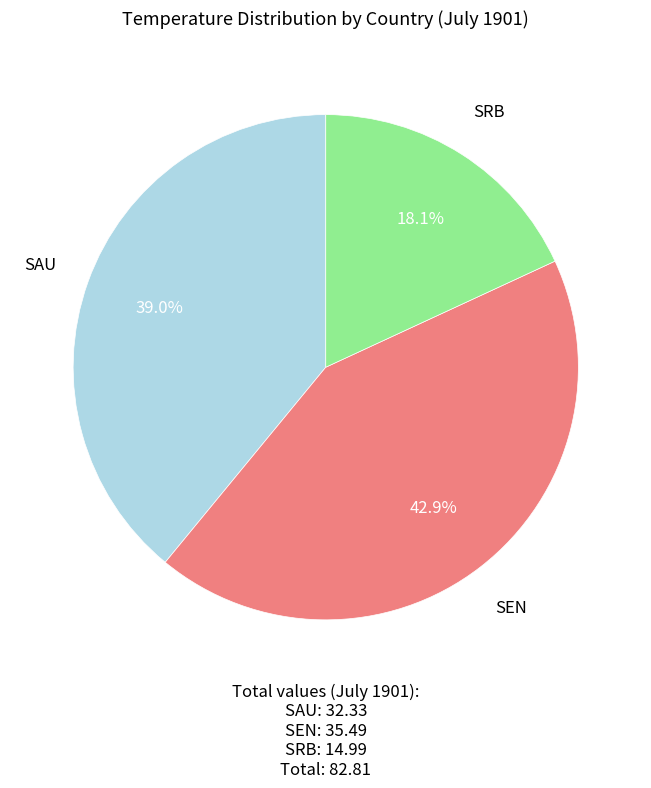

What percentage do SEN and SAU together represent?

81.9%